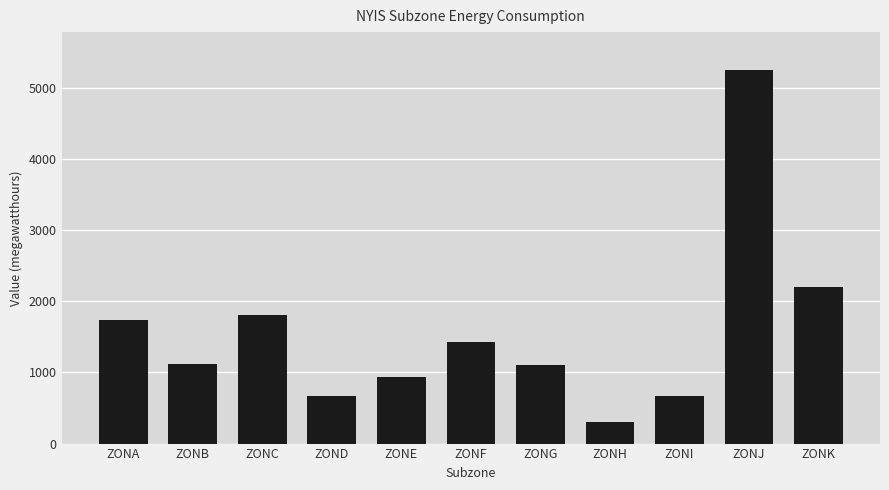

Which label corresponds to the largest value in the chart?

ZONJ